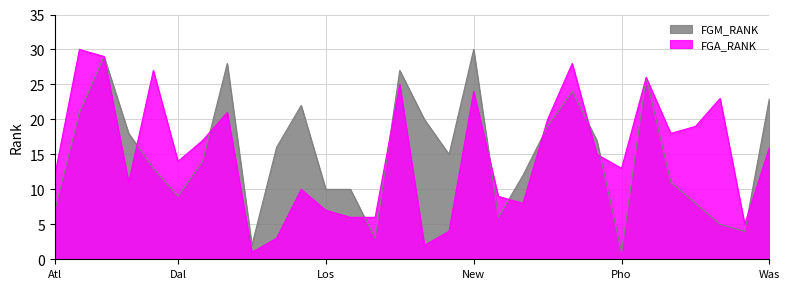

Between Minnesota Timberwolves and Sacramento Kings, which series saw the biggest shift?

FGA_RANK